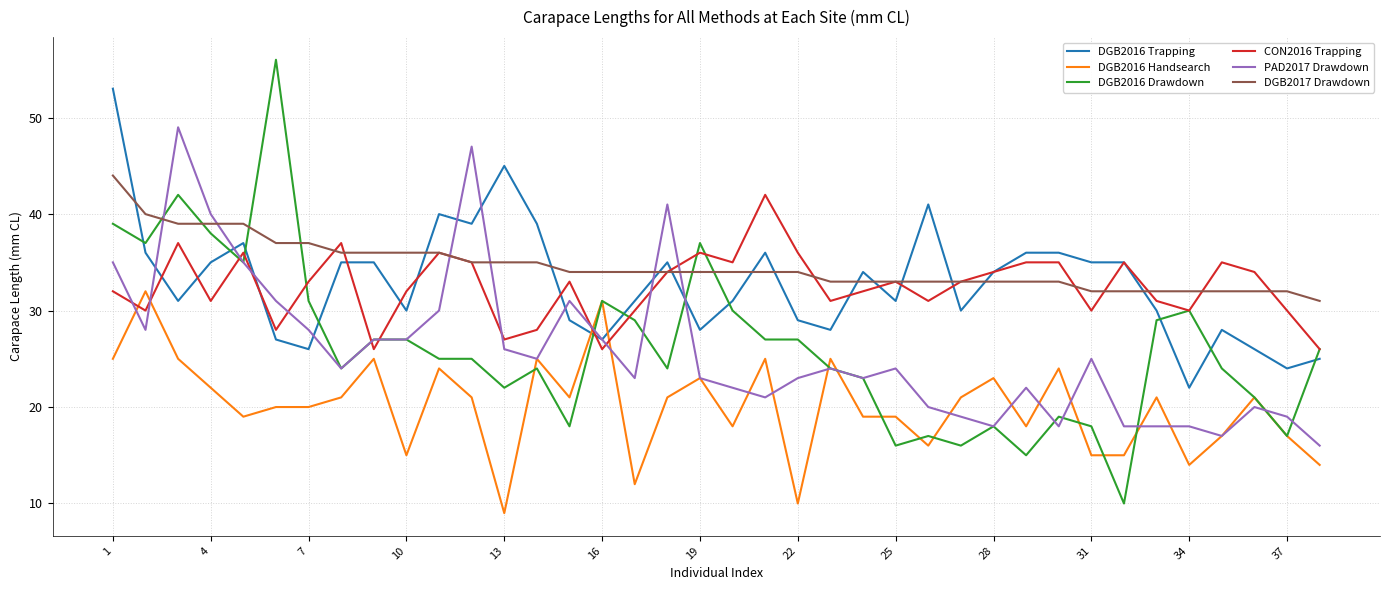

True or false: DGB2016 Trapping and DGB2016 Handsearch cross at least once.

True